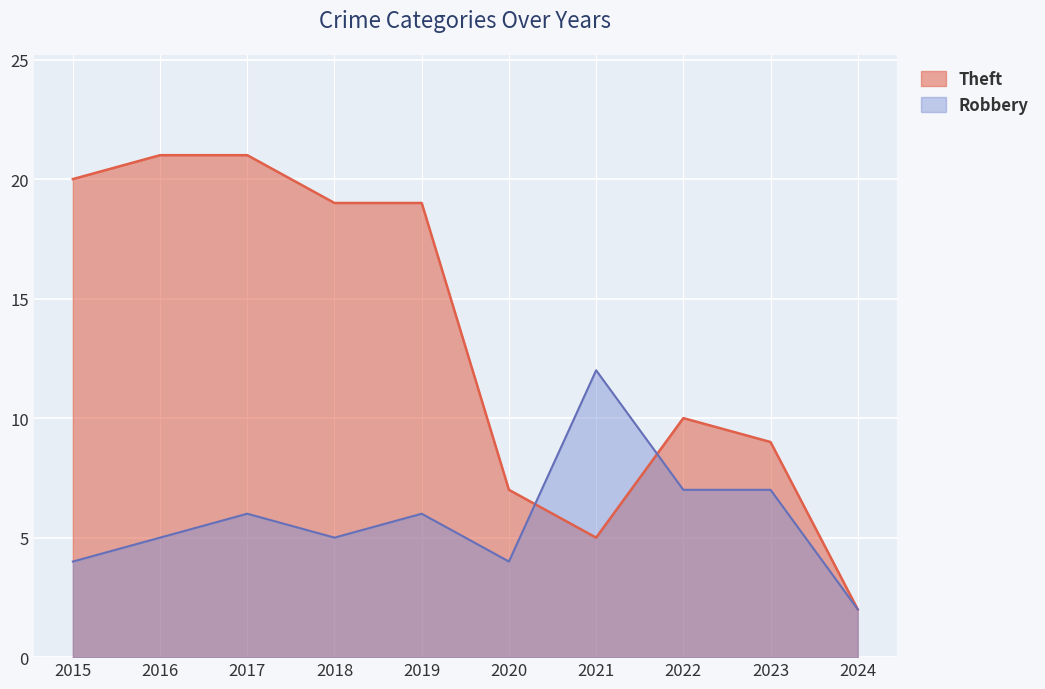

At which category is the sum across all series the highest?

2017